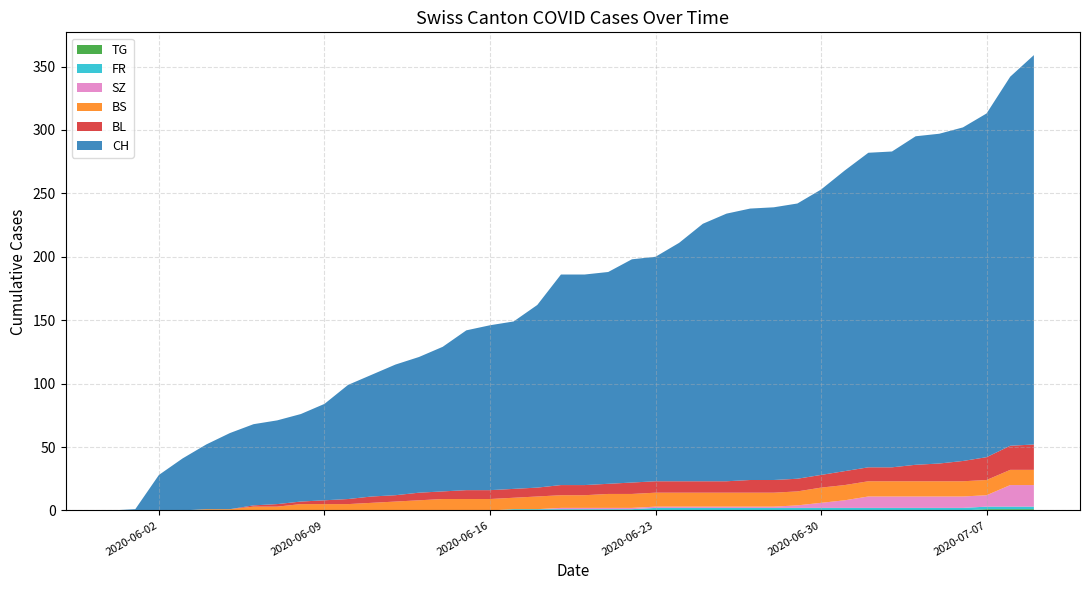

Reading left to right, list all the values displayed in this chart.

CH: 0	1	28	41	51	60	64	66	69	76	90	96	103	107	114	126	130	132	144	166	166	167	176	177	188	203	211	214	215	217	225	237	248	249	259	260	263	271	291	307
BL: 0	0	0	0	0	0	1	2	2	3	4	5	5	6	6	7	7	7	7	8	8	8	9	9	9	9	9	10	10	10	10	11	11	11	13	14	16	18	19	20
BS: 0	0	0	0	1	1	3	3	5	5	5	6	7	8	9	9	9	9	10	10	10	11	11	11	11	11	11	11	11	11	12	12	12	12	12	12	12	12	12	12
SZ: 0	0	0	0	0	0	0	0	0	0	0	0	0	0	0	0	0	0	0	1	1	1	1	1	1	1	1	1	1	2	4	6	9	9	9	9	9	9	17	17
FR: 0	0	0	0	0	0	0	0	0	0	0	0	0	0	0	0	0	1	1	1	1	1	1	2	2	2	2	2	2	2	2	2	2	2	2	2	2	2	2	2
TG: 0	0	0	0	0	0	0	0	0	0	0	0	0	0	0	0	0	0	0	0	0	0	0	0	0	0	0	0	0	0	0	0	0	0	0	0	0	1	1	1